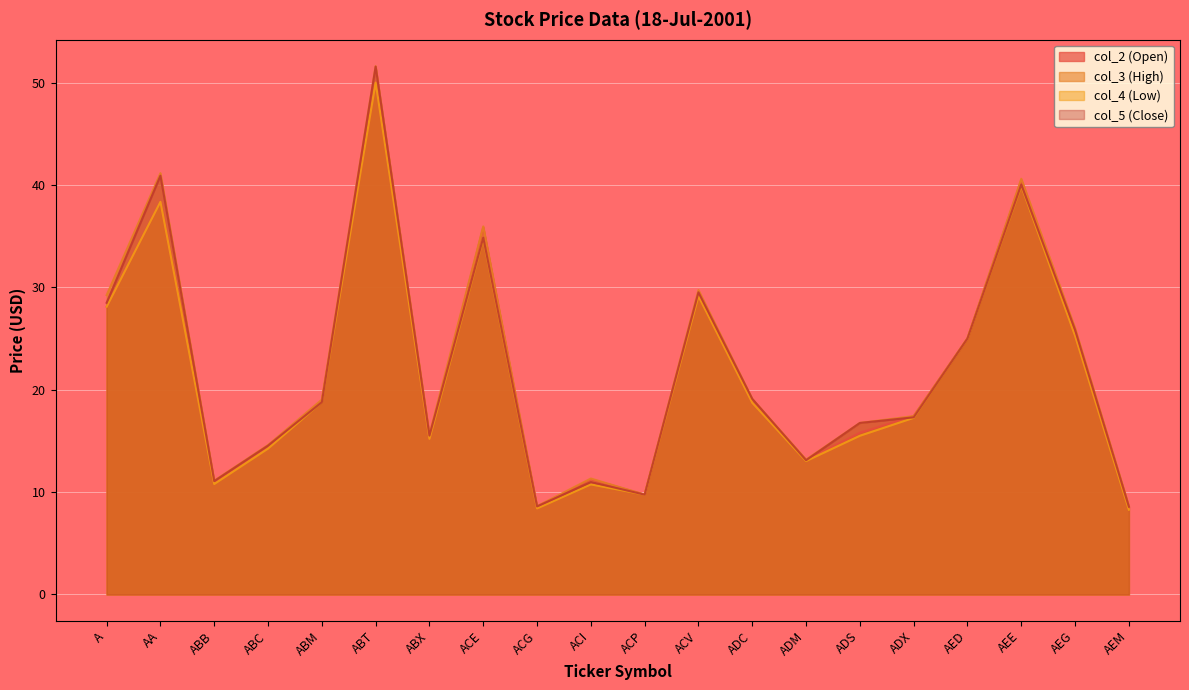

How many lines are shown in the chart?

4